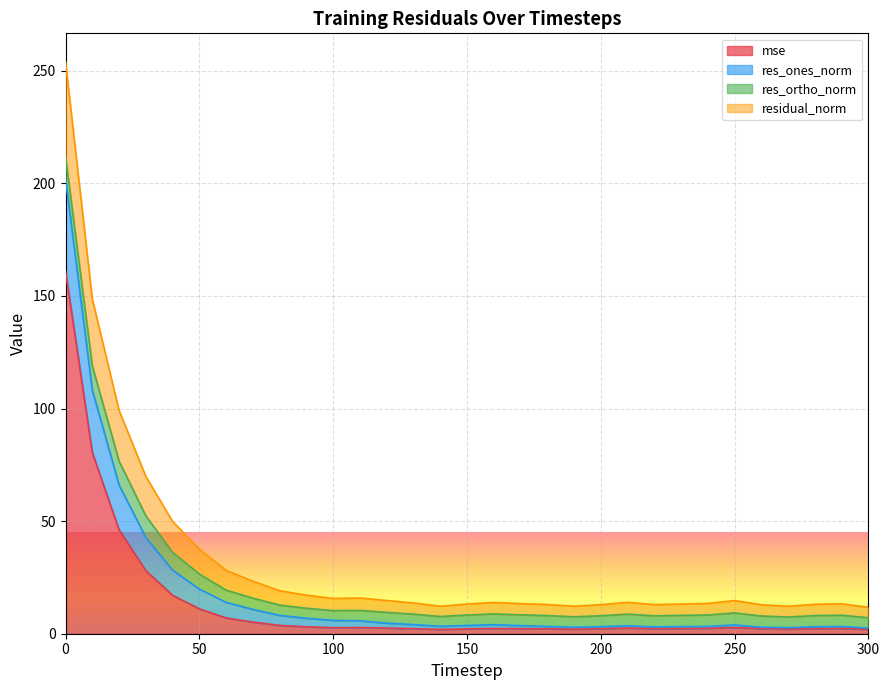

What is the highest value of the mse series?

161.0